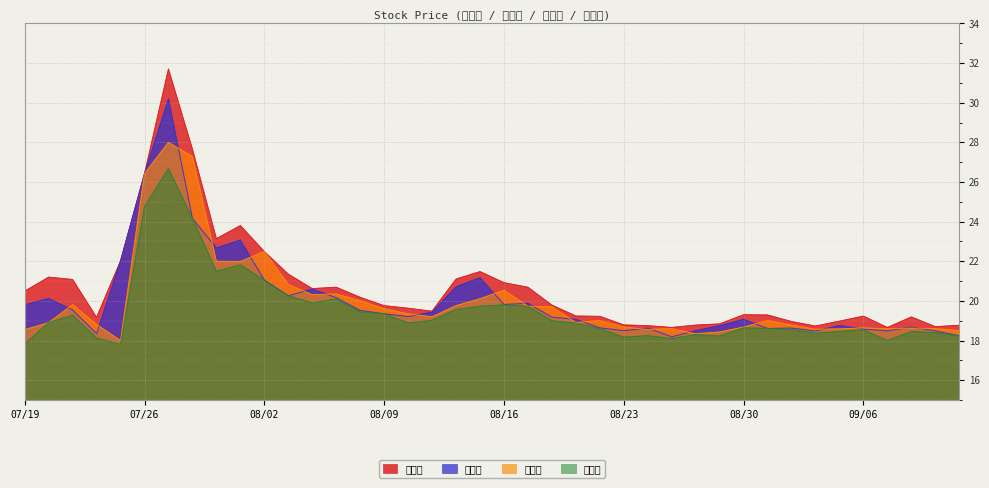

At how many categories does at least one series exceed 18?

40